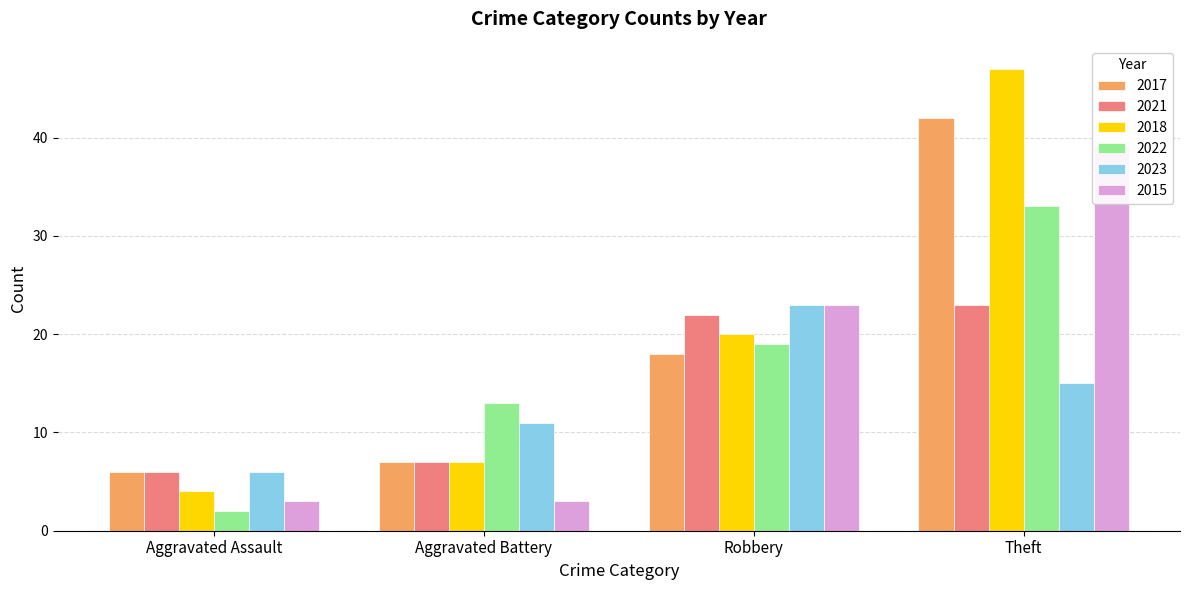

List the labels in order of 2018 value, largest first.

Theft, Robbery, Aggravated Battery, Aggravated Assault